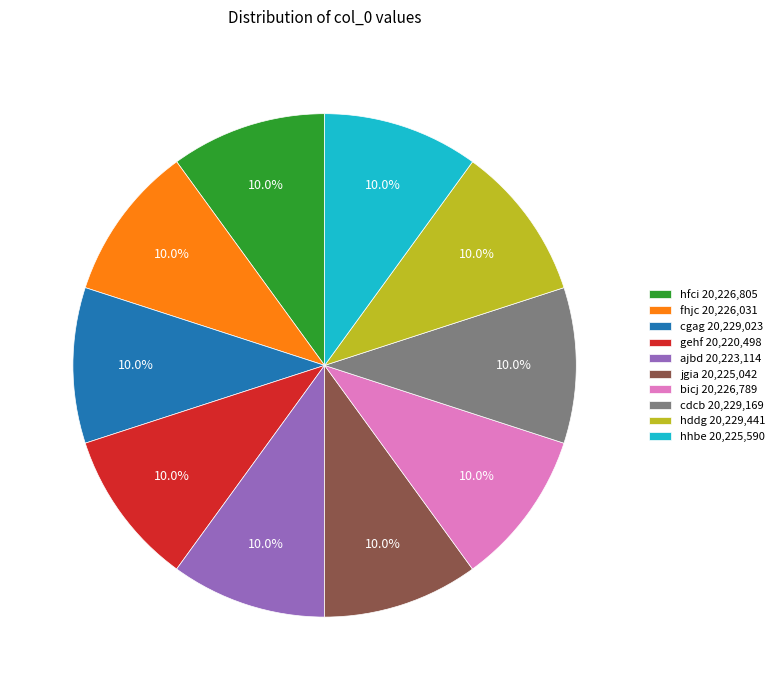

Is there a majority slice in this chart?

No